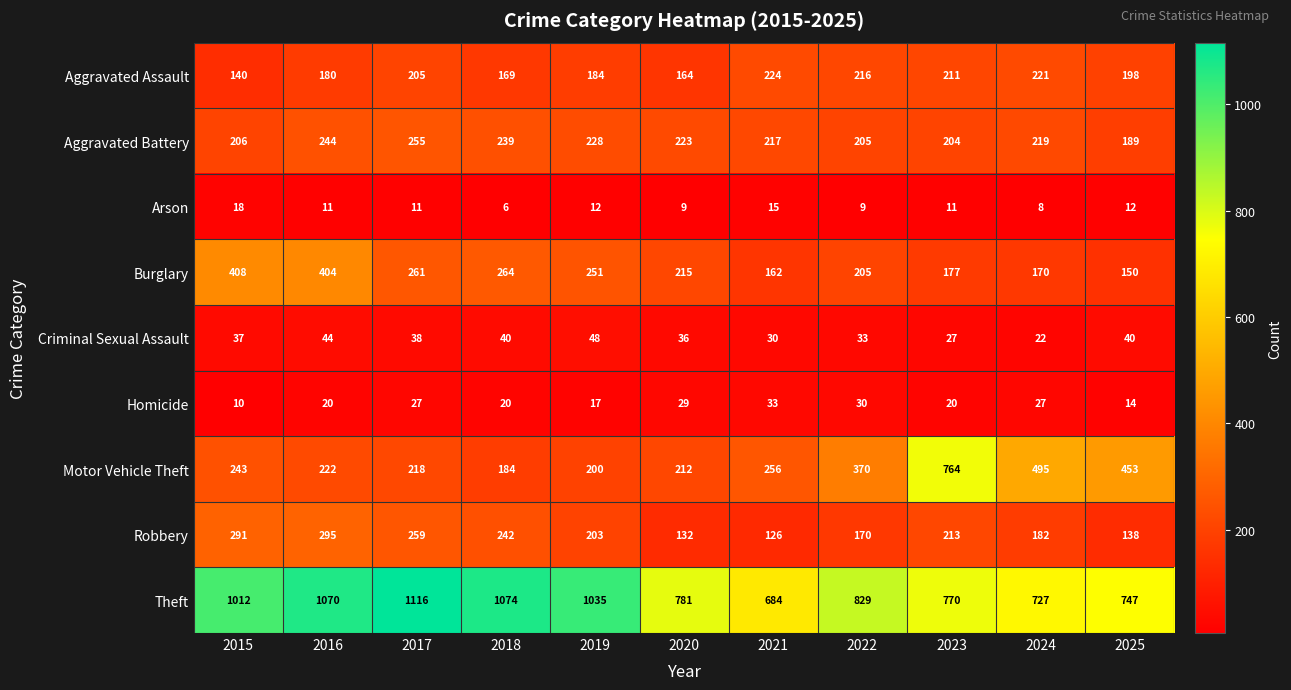

What is the average value of the Robbery series?

205